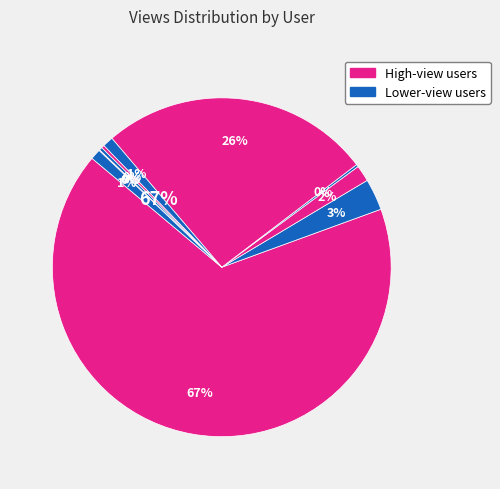

Is there any slice that represents more than half of the pie?

Yes